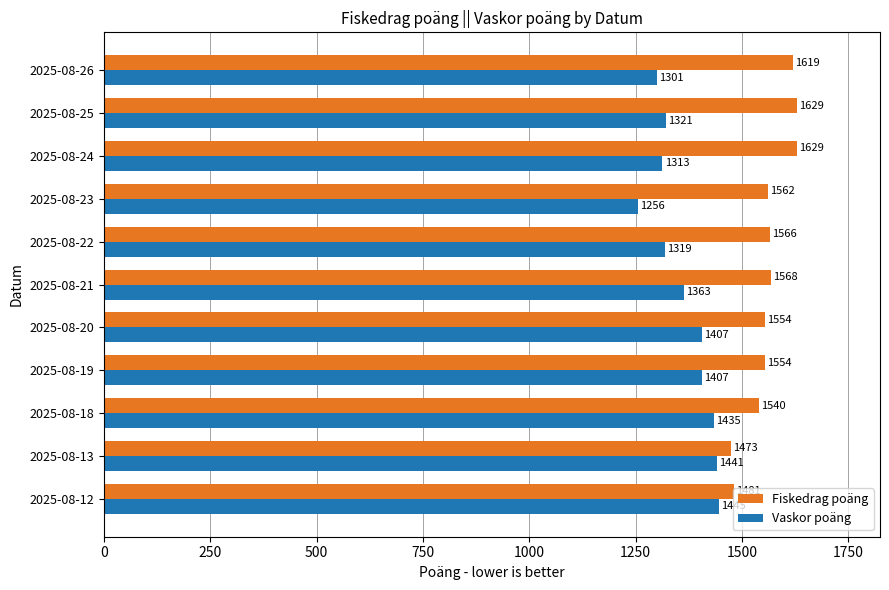

What is the difference between the maximum and second lowest values in the Fiskedrag poäng series?

148